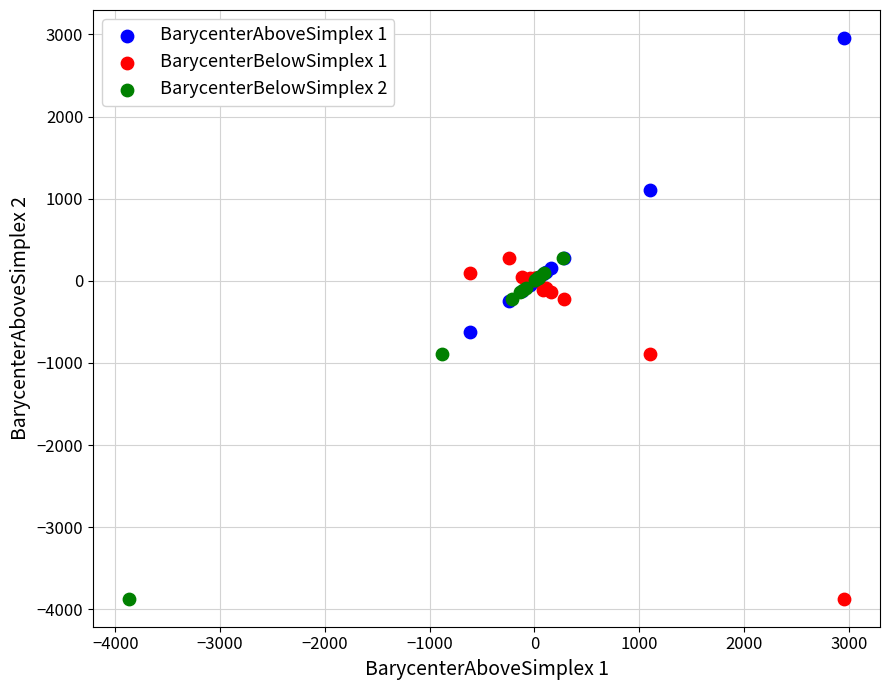

Which series contains the highest Y value?

BarycenterAboveSimplex 1